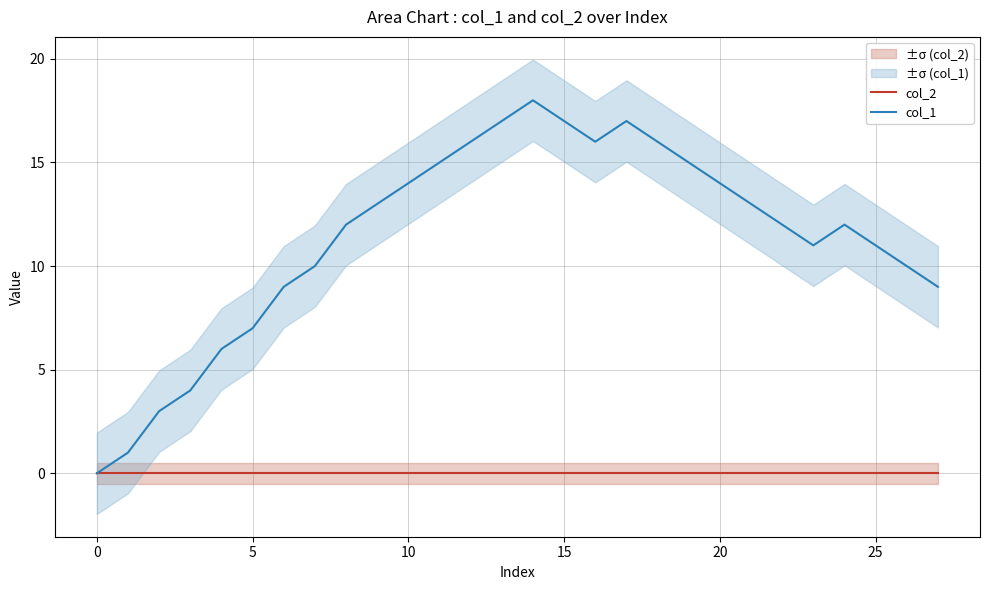

True or false: col_1 and col_2 cross at least once.

False